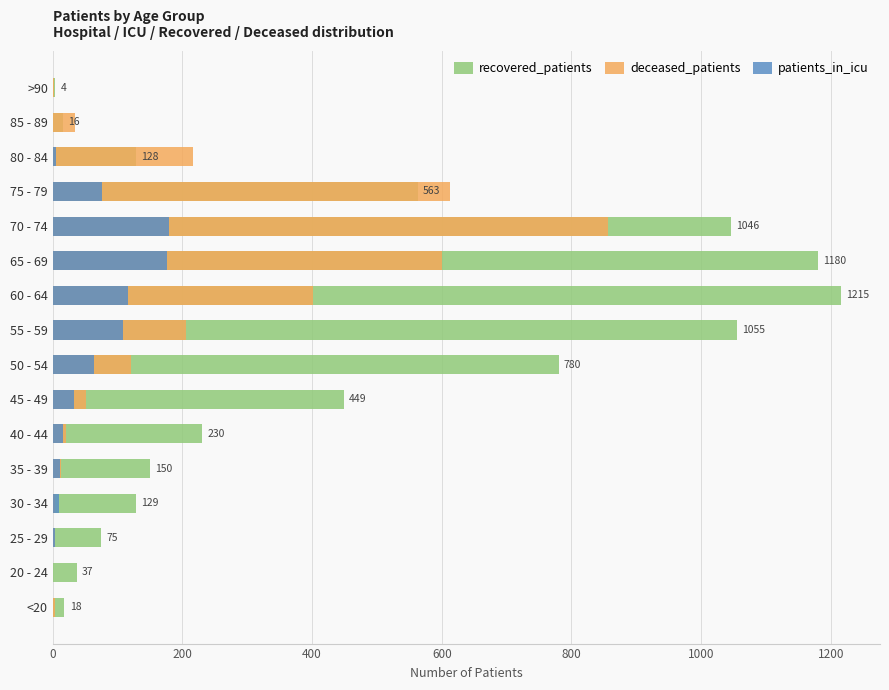

At how many categories does at least one series exceed 462?

6